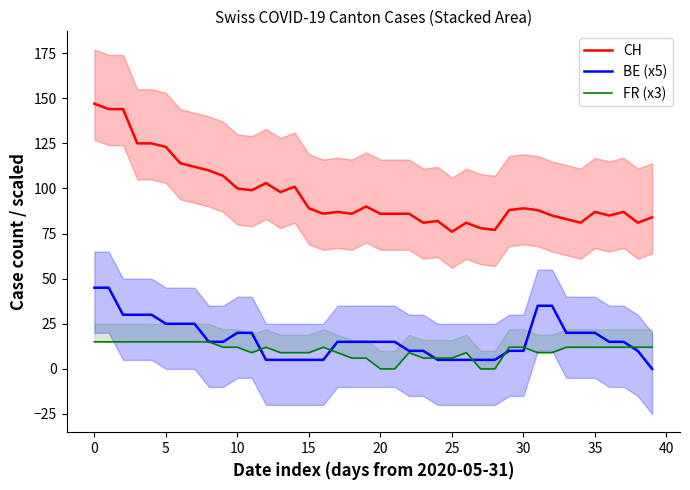

Which series has the largest total across all categories?

CH